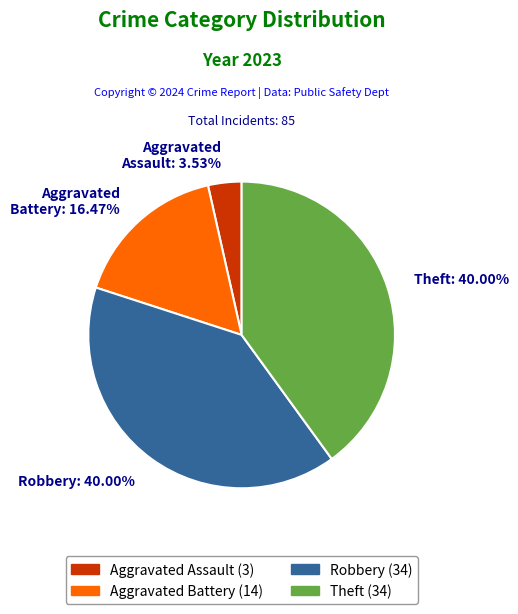

Is Aggravated Battery the majority of the pie?

No